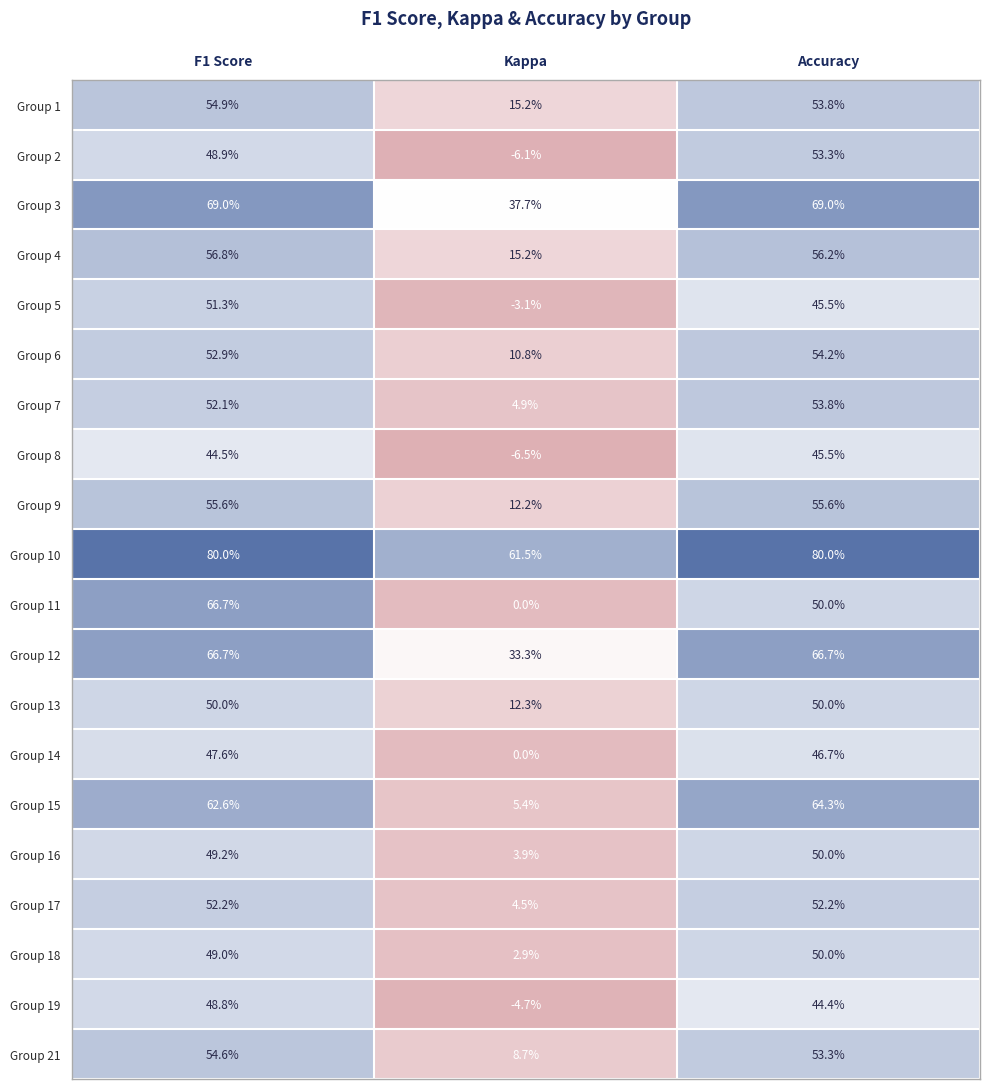

What is the sum of all Group 2 values?

96.1